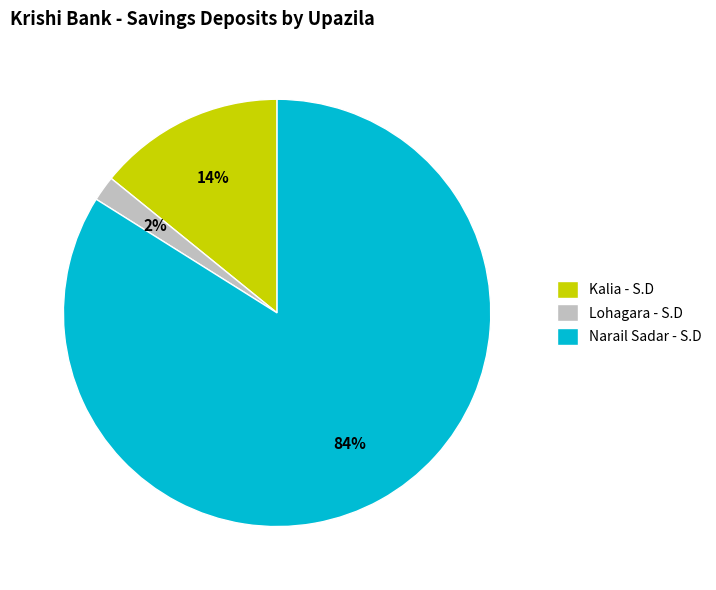

Which slice is the largest?

Narail Sadar - S.D